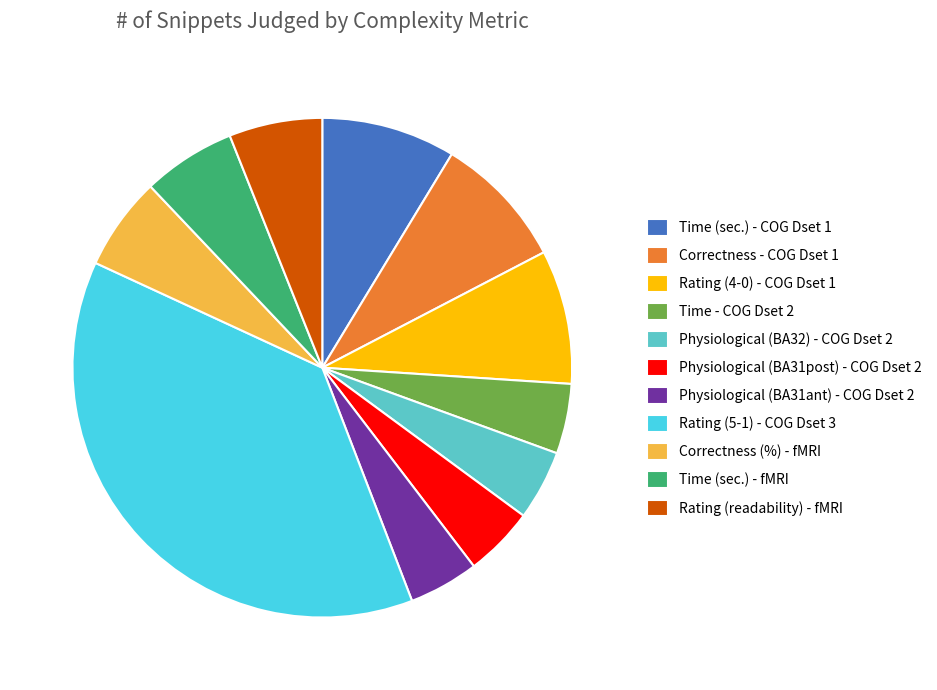

Between Time (sec.) - fMRI and Time - COG Dset 2, which is larger?

Time (sec.) - fMRI